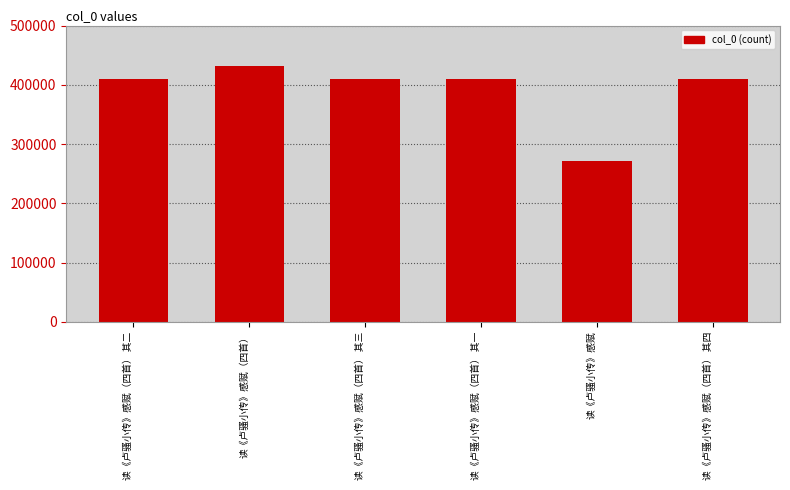

Is it true that the value at 读《卢骚小传》感赋（四首） 其四 is 410084?

True